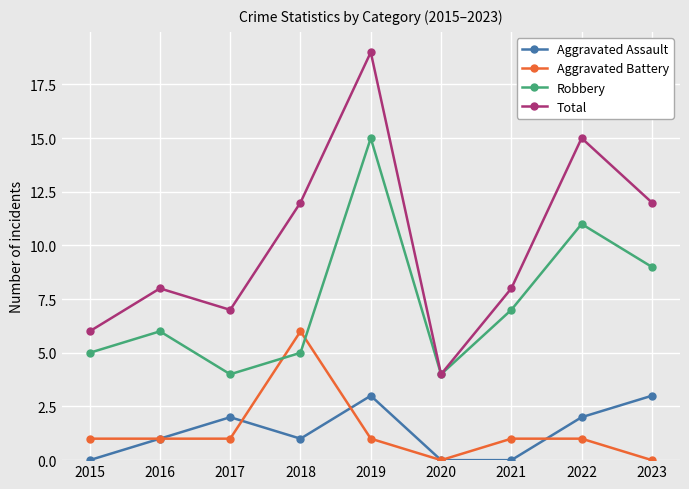

At which category does Aggravated Assault reach its first local peak?

2017